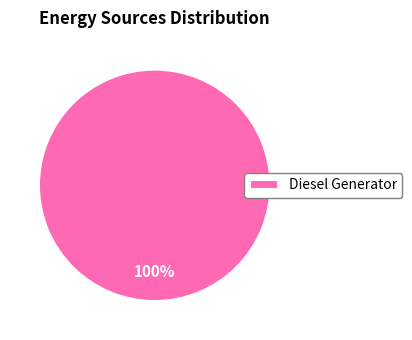

Does Diesel Generator represent more than half of the total?

Yes